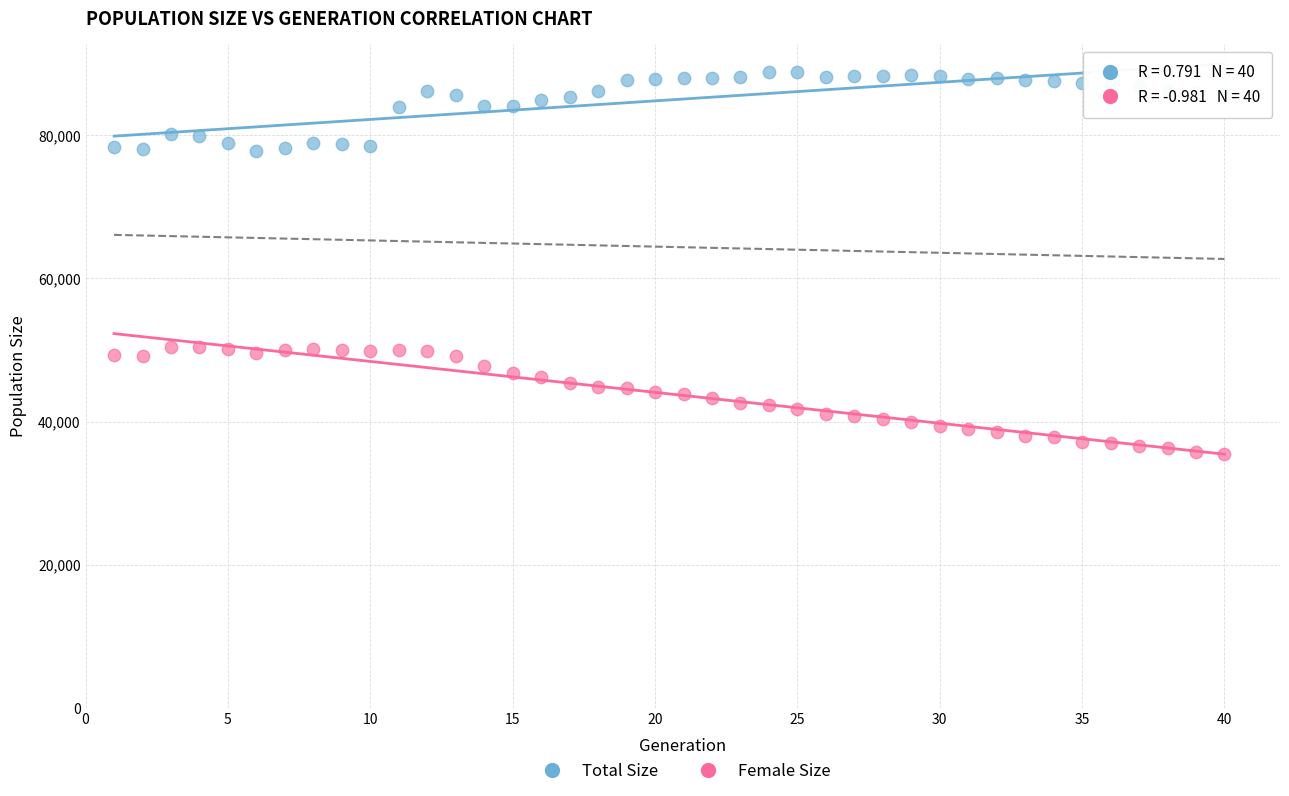

Which series contains the highest Y value?

Total Size